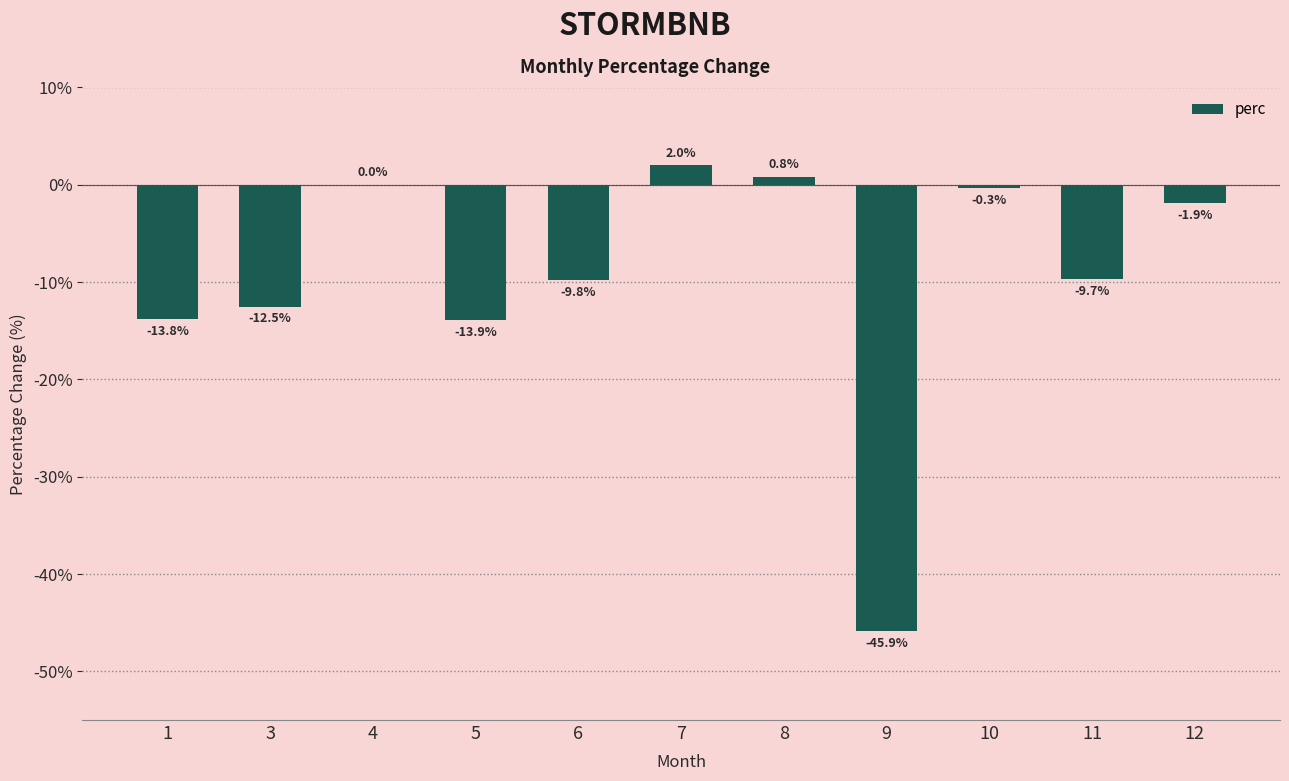

The value at 3 is -12.5. True or false?

True